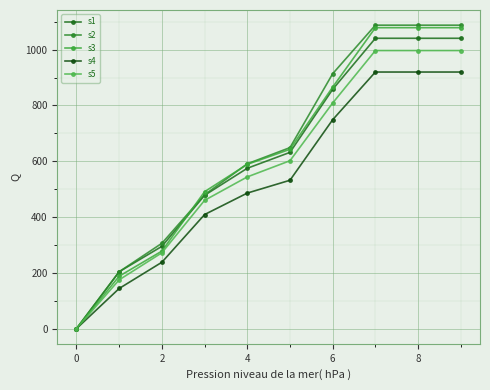

After their last crossing, which series has the higher values: s3 or s1?

s3